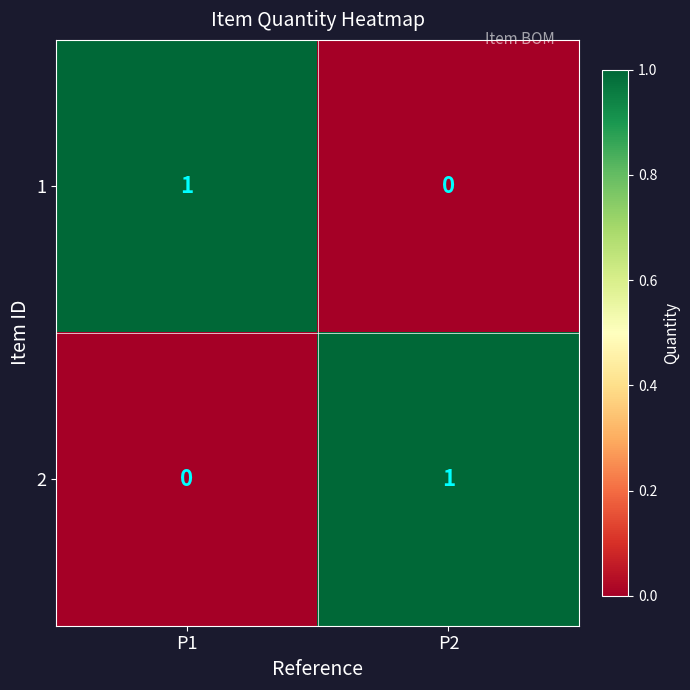

Is the value of 1 at P2 greater than the value of 2 at P2?

No